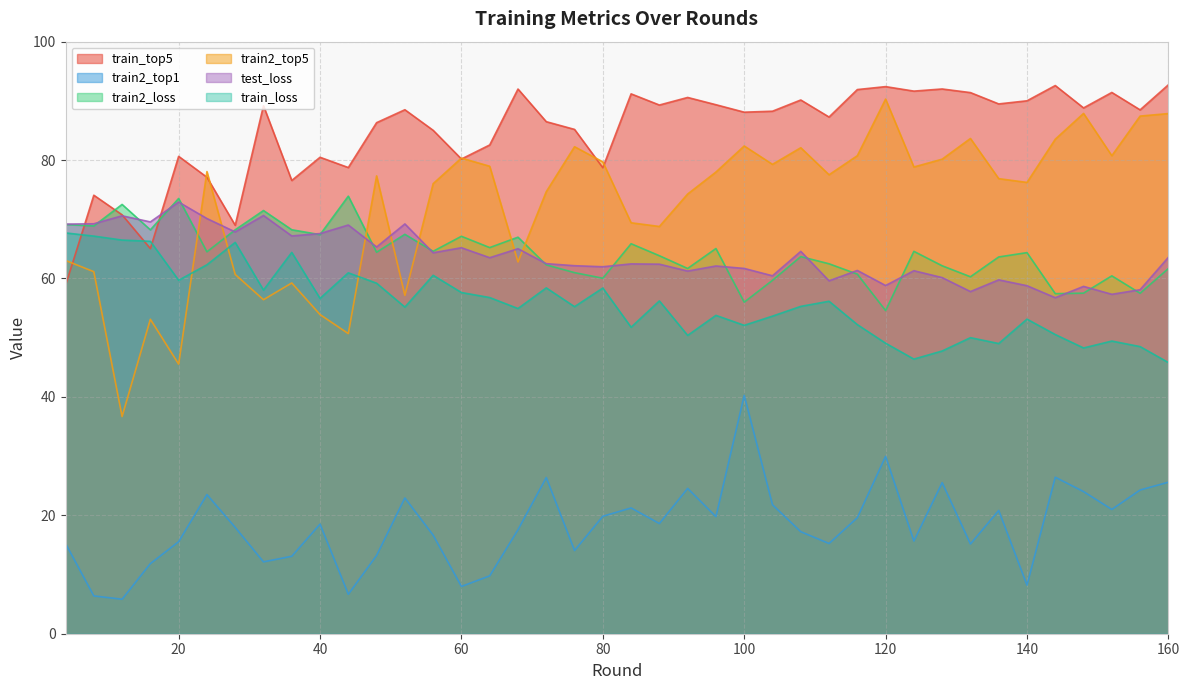

What is the average value of the test_loss series?

63.8